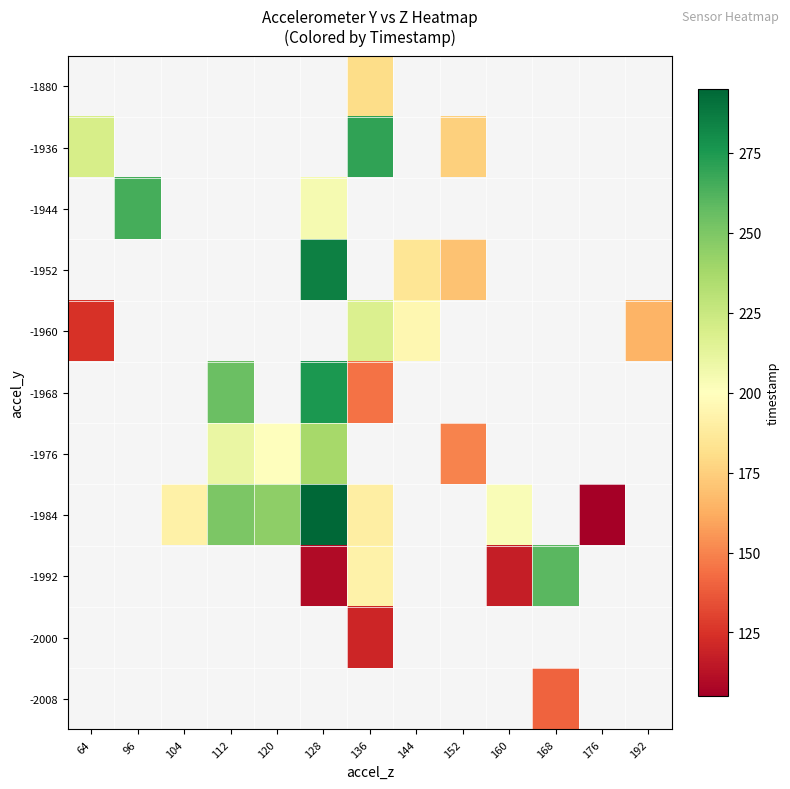

True or false: -1936 has a value of 270.0 at 136.

True